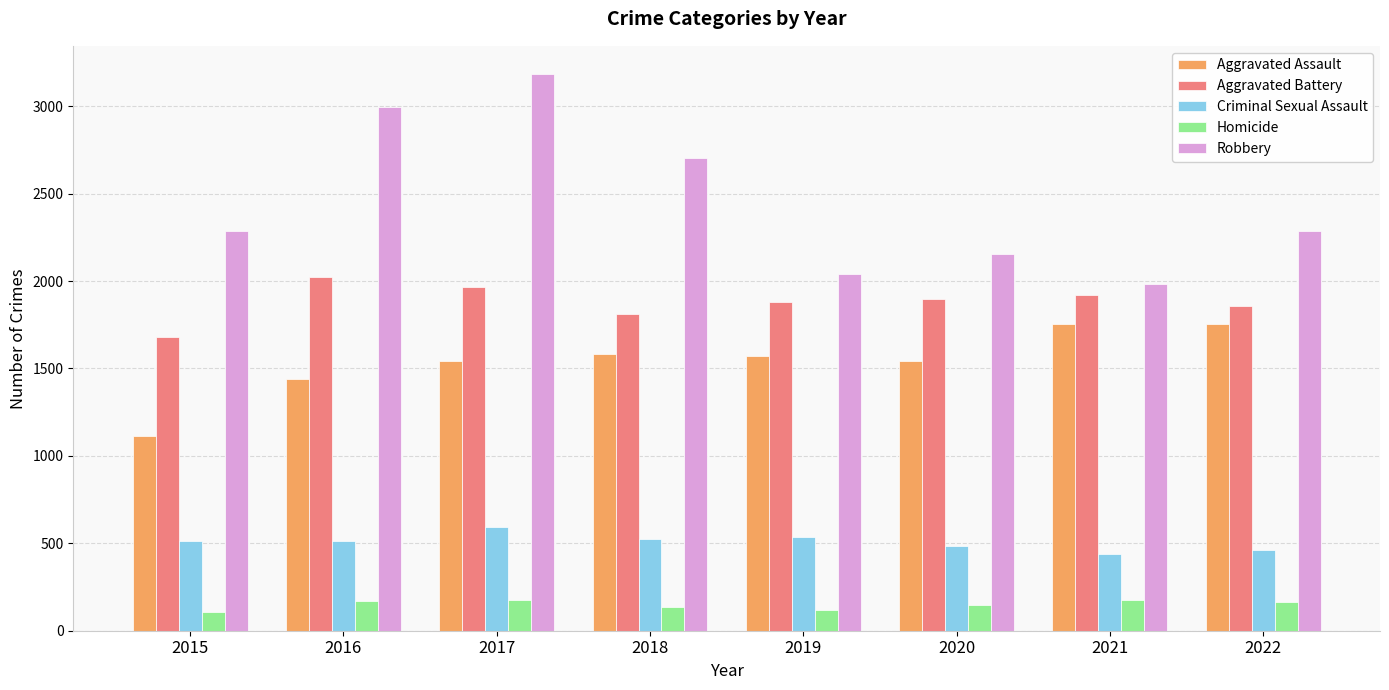

At which label does Aggravated Battery reach its peak?

2016